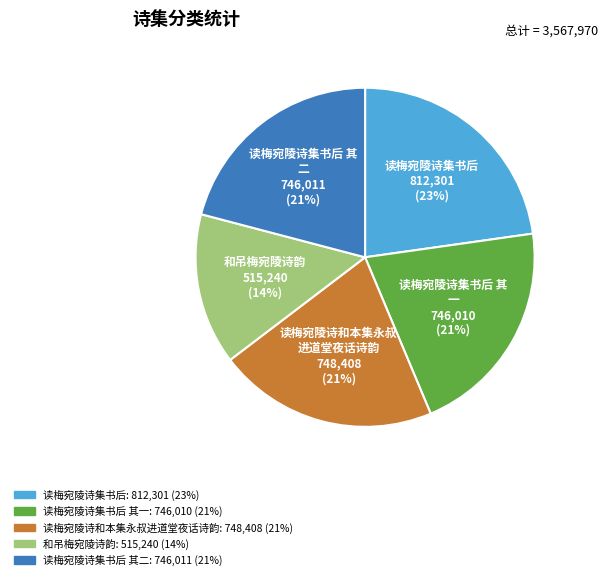

To the nearest percent, what is the average slice percentage?

20%